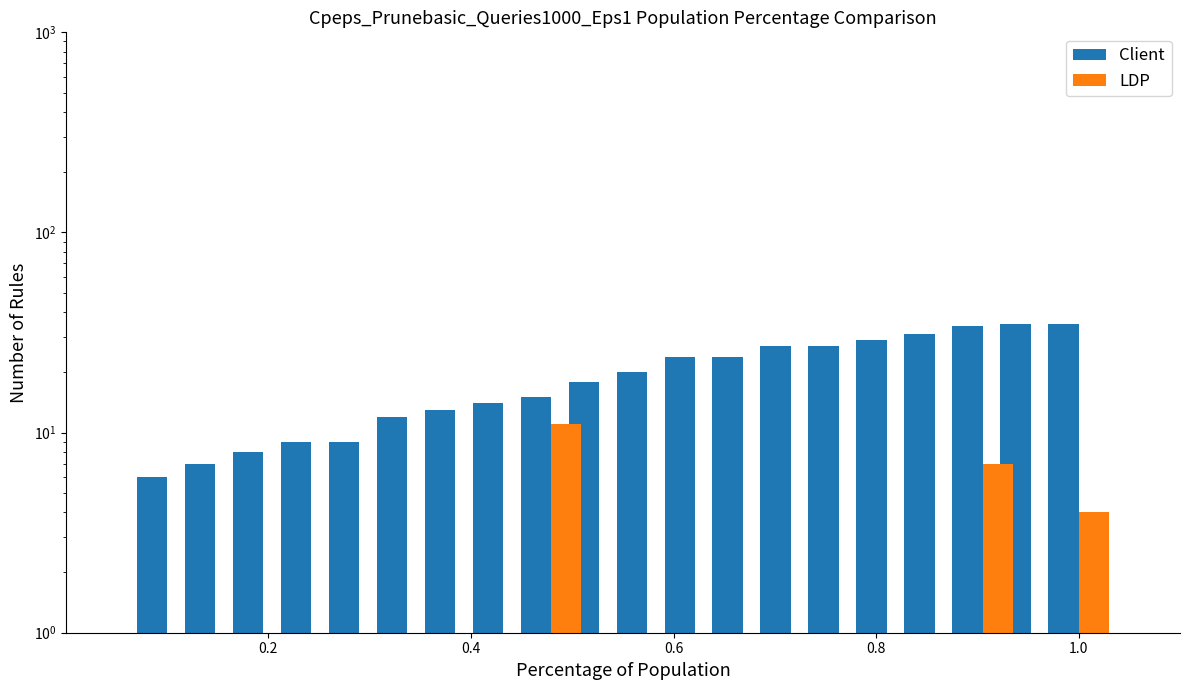

At how many categories does at least one series exceed 22?

9